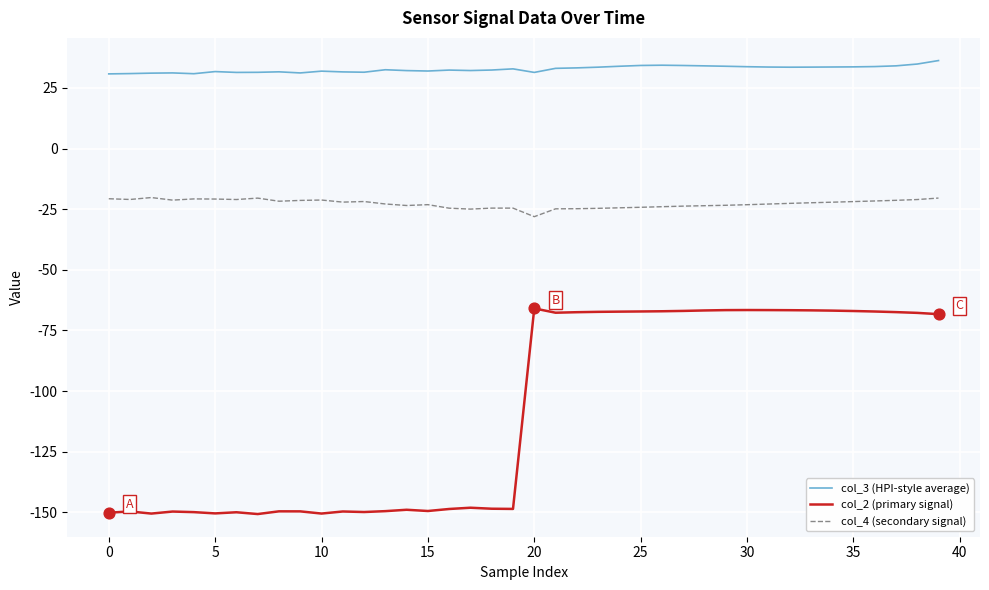

Which series has the largest range (max minus min)?

col_2 (primary signal)